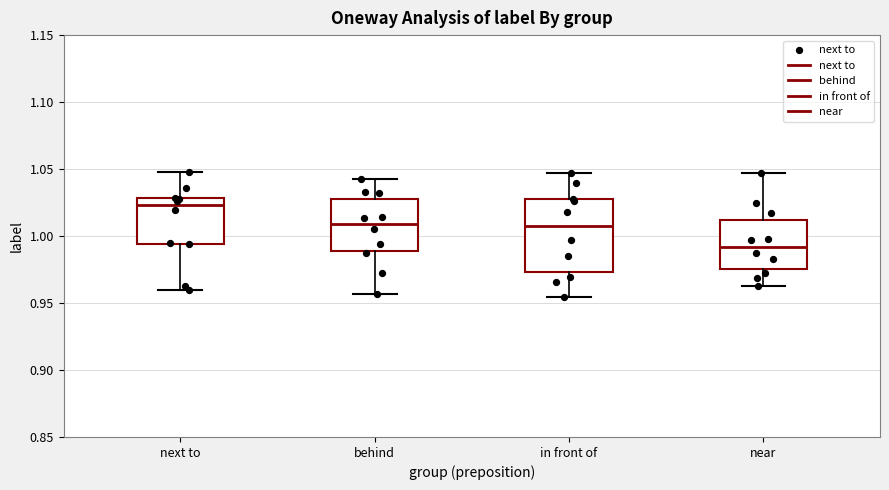

Where does the lower whisker of the box for next to end on the y-axis? The values are not printed on the chart, so give them approximately, as read against the axis.

0.960